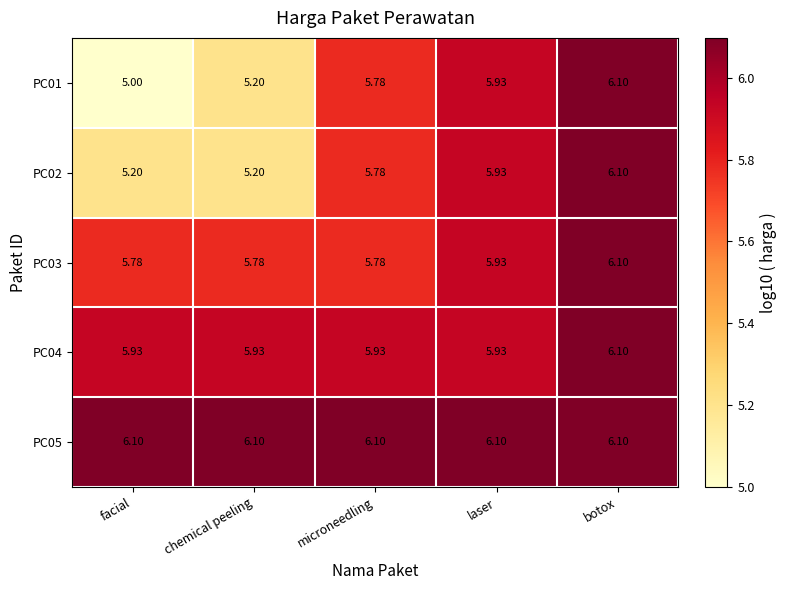

List the labels in order of PC01 value, smallest first.

facial, chemical peeling, microneedling, laser, botox